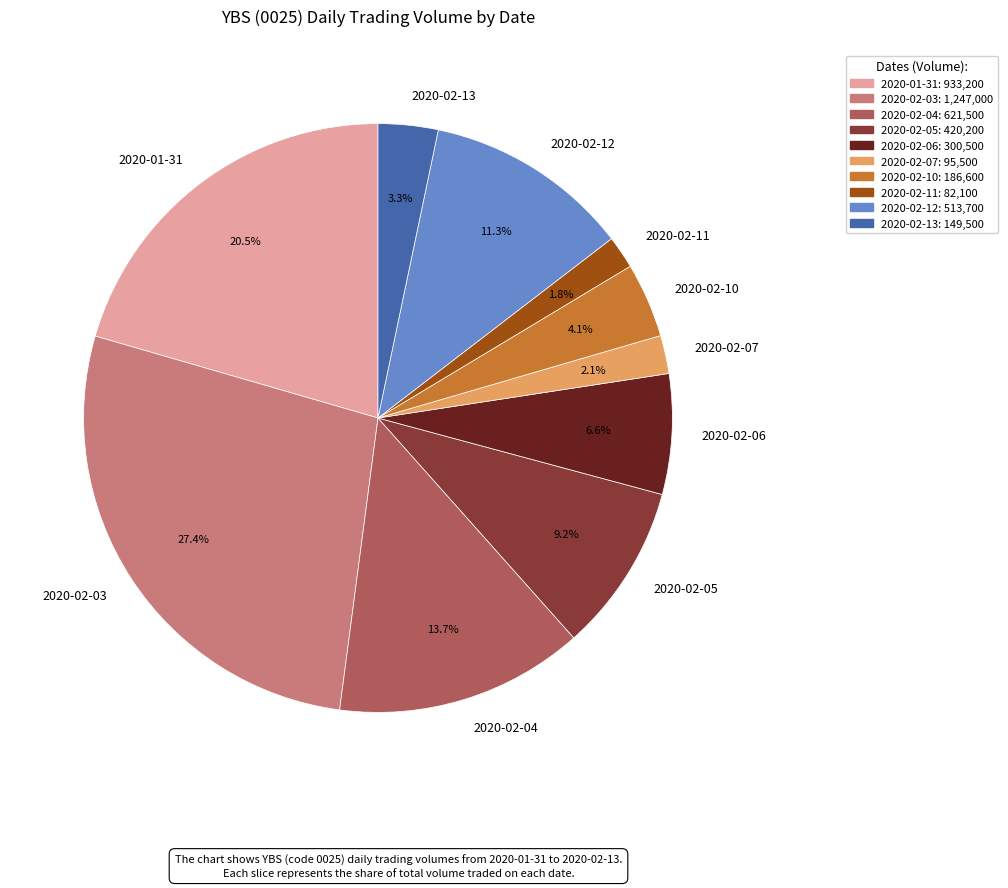

Which slice is the largest?

2020-02-03